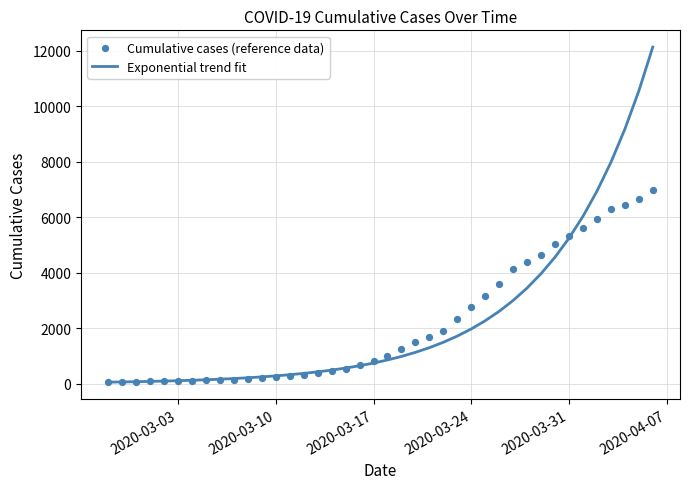

Which series contains the highest Y value?

Exponential trend fit